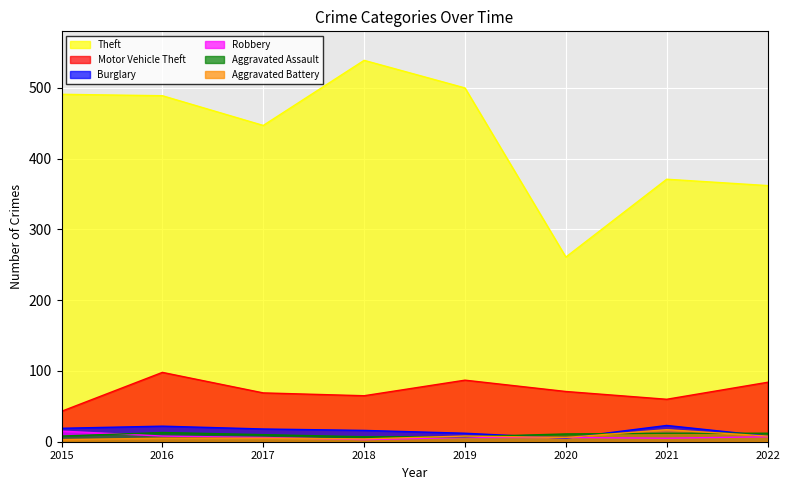

Does the chart display data point markers on the line(s)?

No